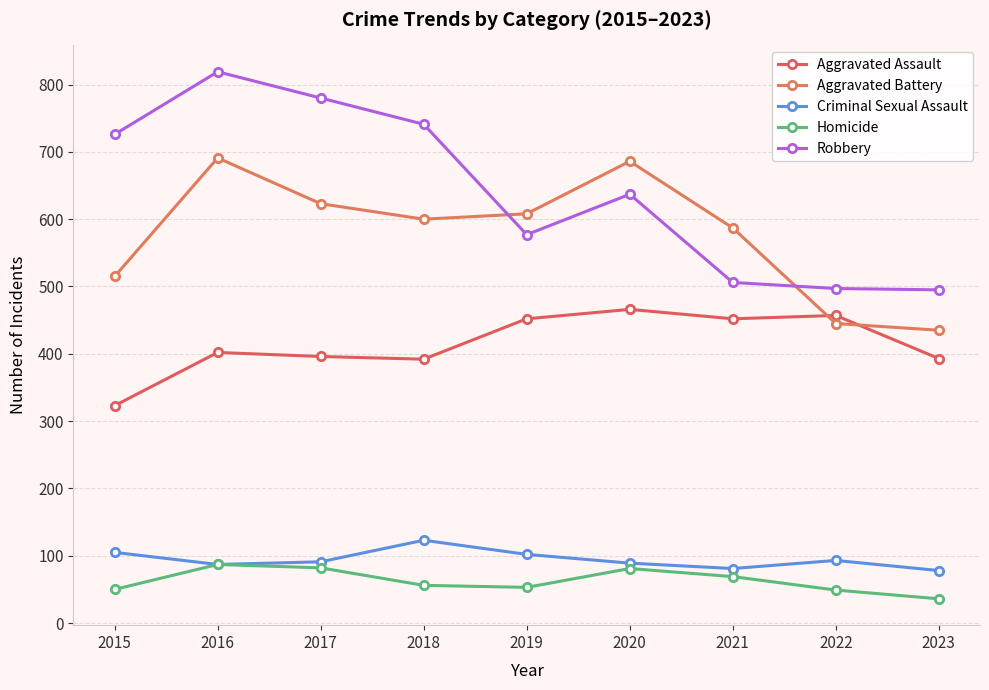

At which label does Criminal Sexual Assault reach its minimum?

2023